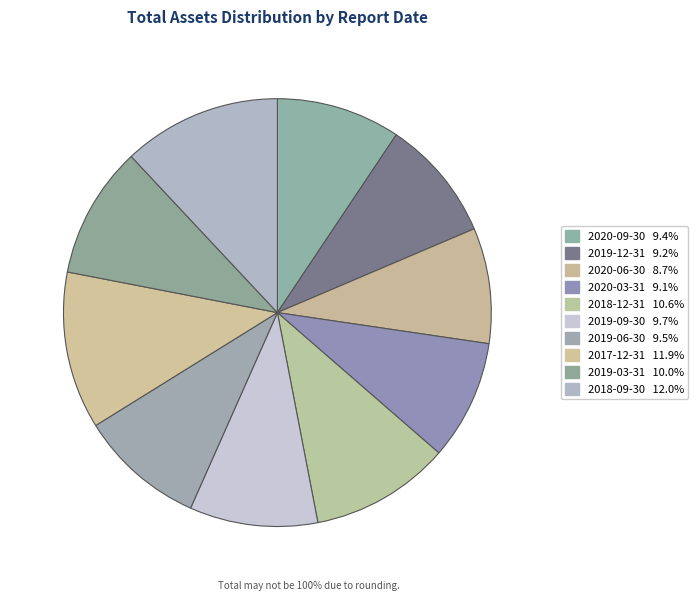

To the nearest percent, what is the difference between the 2020-06-30 and 2017-12-31 slice percentages?

3%